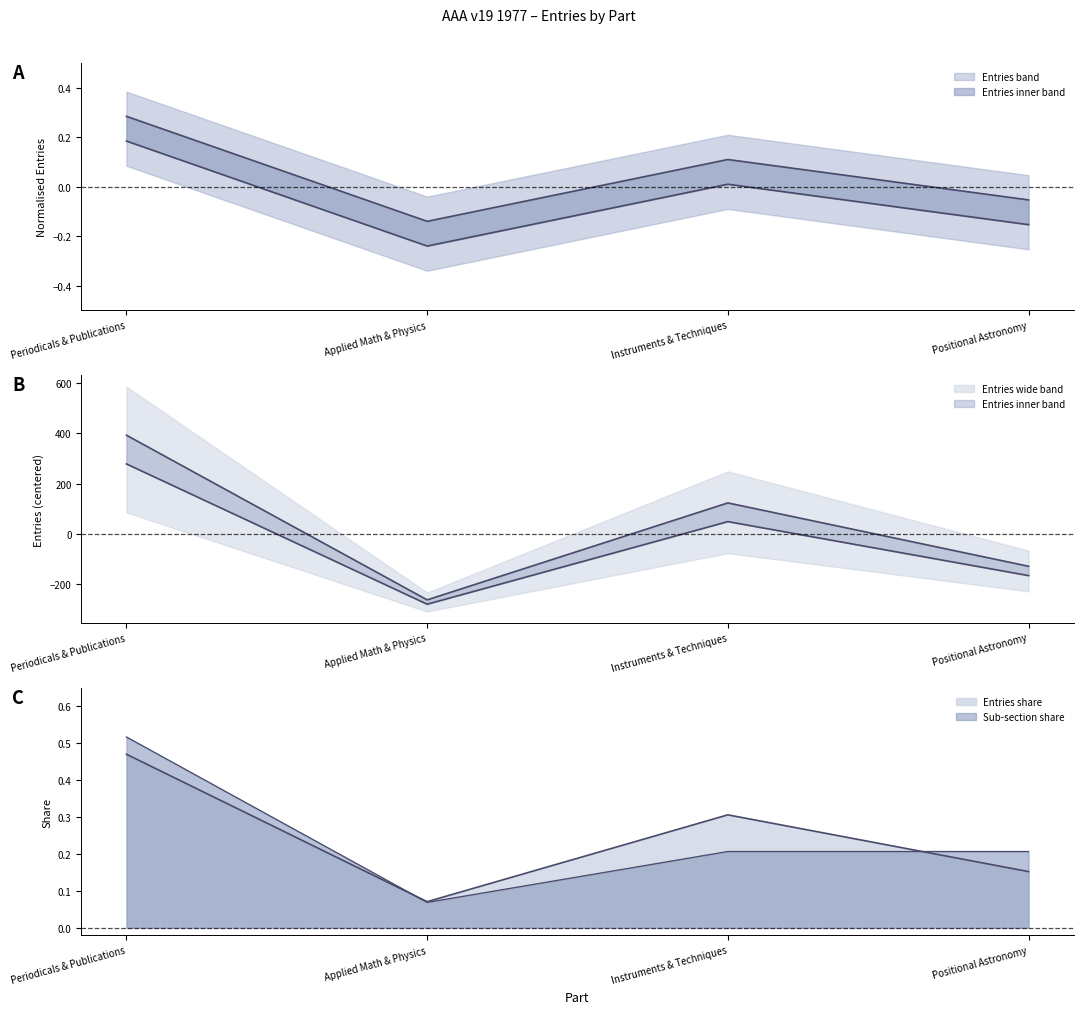

True or false: Entries has more than 0 interior local peaks.

True